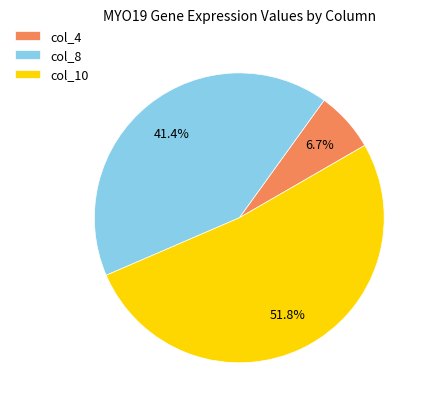

Approximately how many times larger is the value at col_8 compared to col_10?

0.8